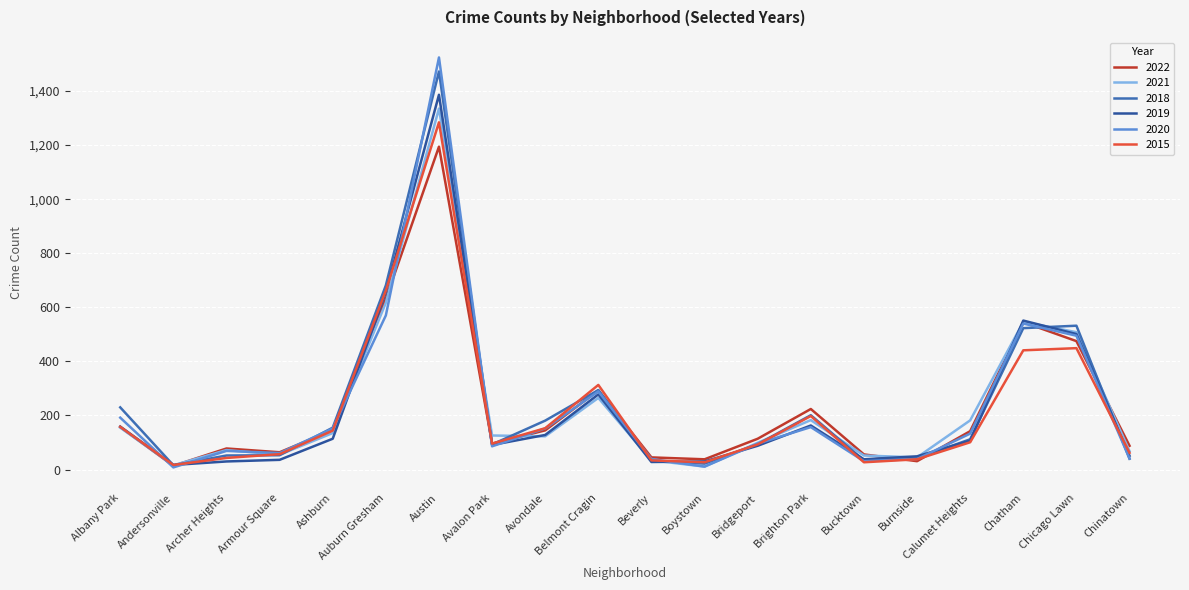

At which label is 2019 closest to 701?

Auburn Gresham